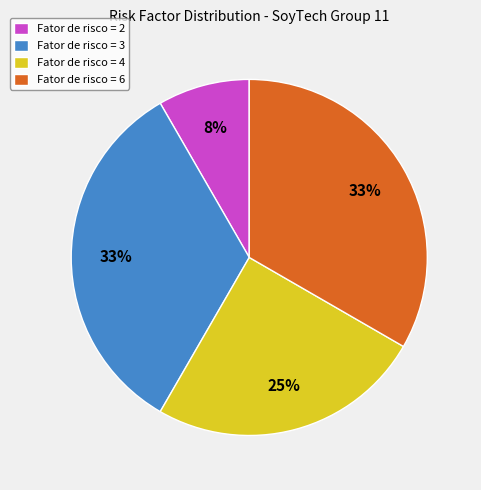

What is the ratio of the value at Fator de risco = 2 to the value at Fator de risco = 4?

0.3